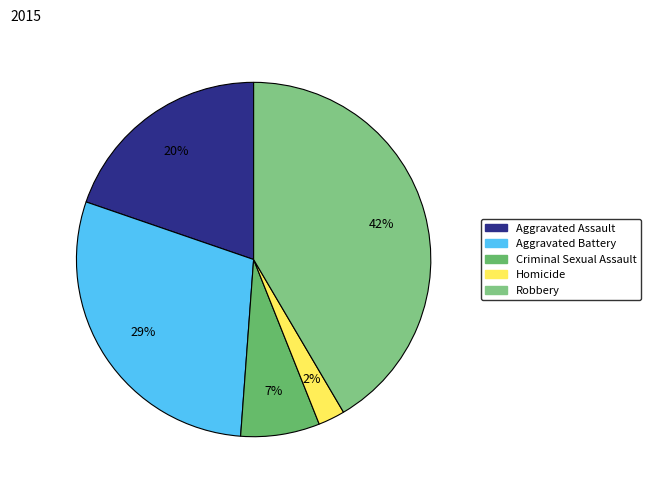

To the nearest percent, what percentage of the pie is Criminal Sexual Assault?

7%